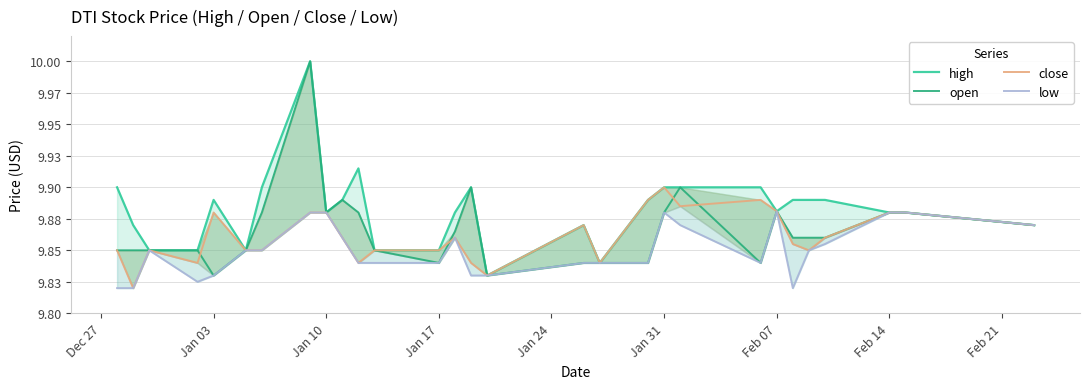

Which series has the largest total across all categories?

high